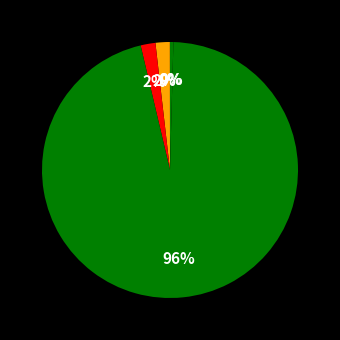

Is there a majority slice in this chart?

Yes